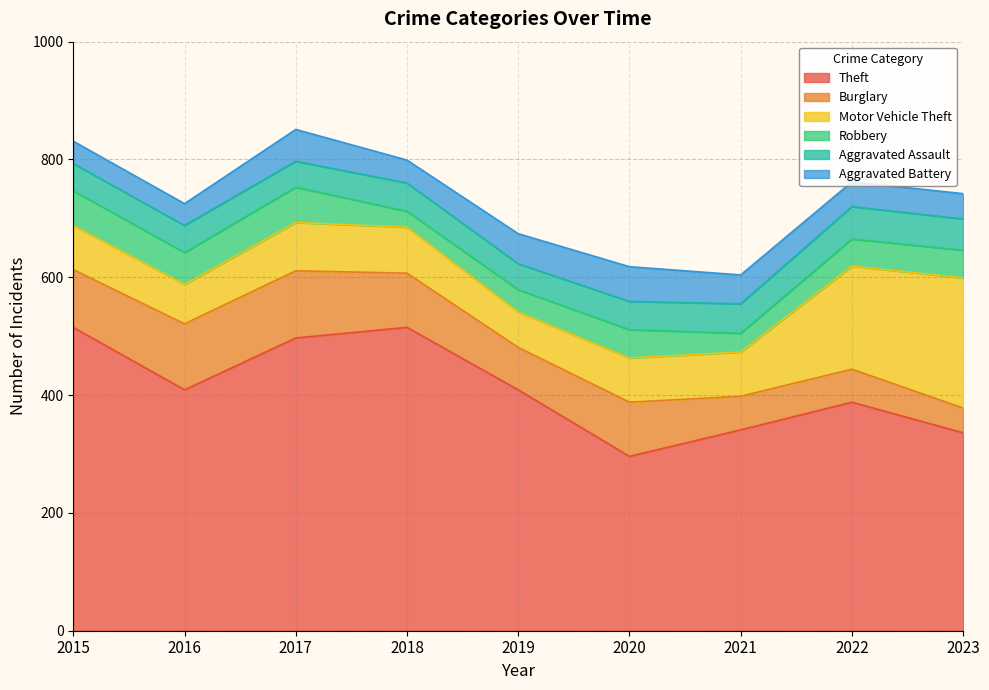

What is the average value of the Aggravated Battery series?

46